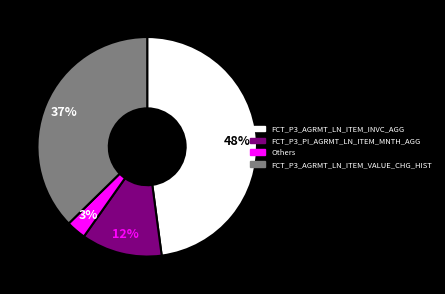

To the nearest percent, what is the difference between the largest and smallest slice percentages?

45%